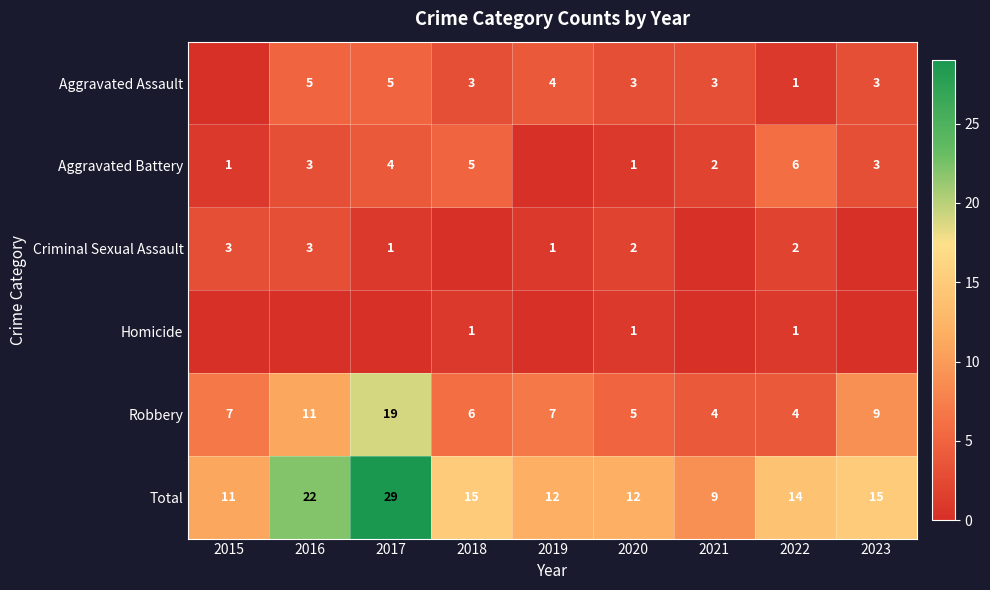

What is the sum of the Total values at 2023 and 2015?

26